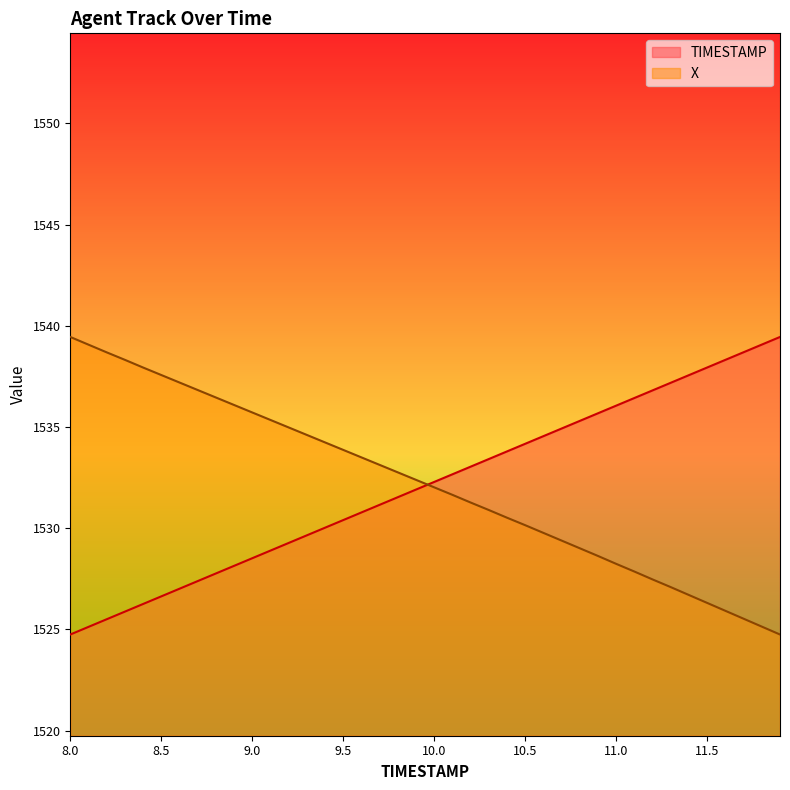

What position from the right is 10.3?

17